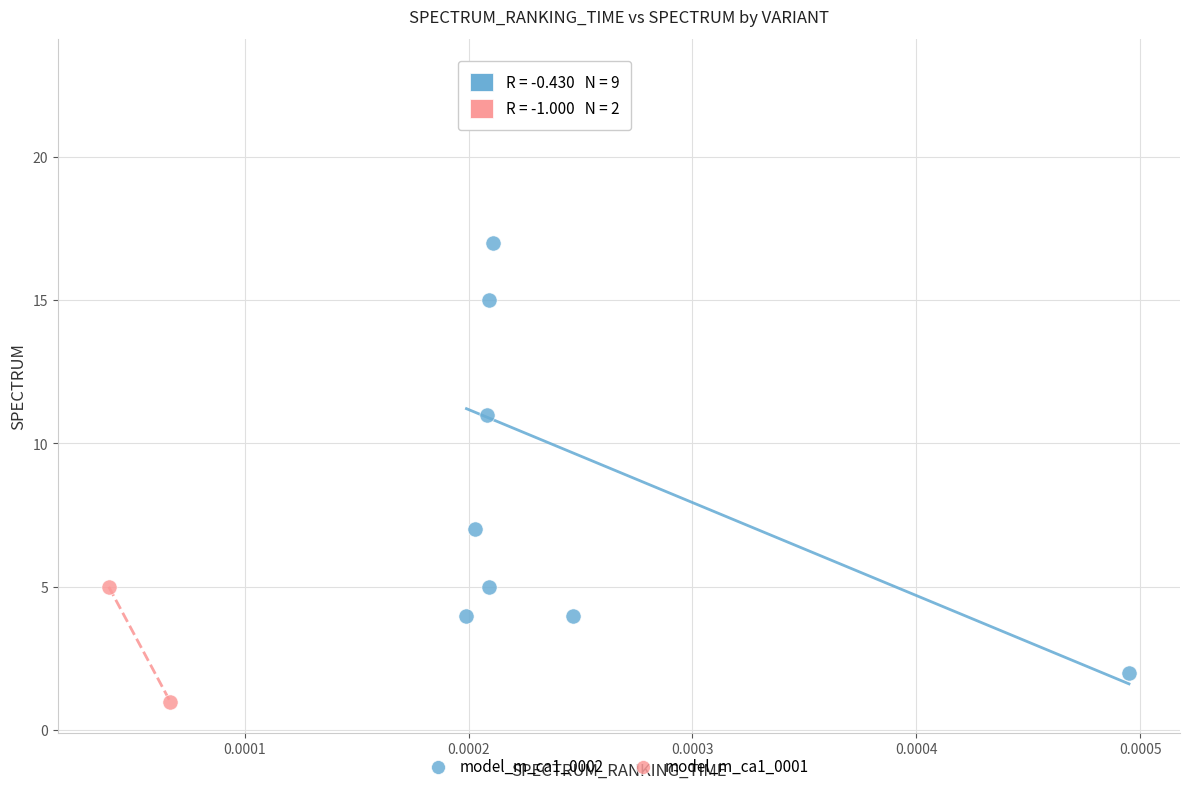

Which series has the largest Y range (max minus min)?

model_m_ca1_0002